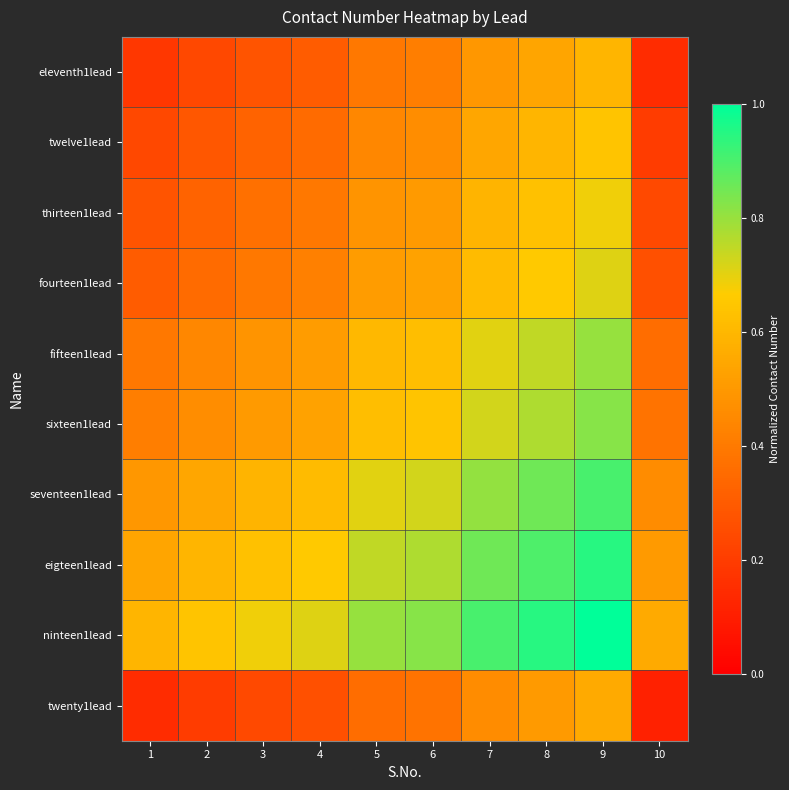

Reading left to right, transcribe all the data shown in this chart.

eleventh1lead: 1=0.2	2=0.2	3=0.3	4=0.3	5=0.4	6=0.4	7=0.5	8=0.5	9=0.6	10=0.1
twelve1lead: 1=0.2	2=0.3	3=0.3	4=0.4	5=0.4	6=0.5	7=0.5	8=0.6	9=0.6	10=0.2
thirteen1lead: 1=0.3	2=0.3	3=0.4	4=0.4	5=0.5	6=0.5	7=0.6	8=0.6	9=0.7	10=0.2
fourteen1lead: 1=0.3	2=0.4	3=0.4	4=0.4	5=0.5	6=0.5	7=0.6	8=0.7	9=0.7	10=0.3
fifteen1lead: 1=0.4	2=0.4	3=0.5	4=0.5	5=0.6	6=0.6	7=0.7	8=0.7	9=0.8	10=0.4
sixteen1lead: 1=0.4	2=0.5	3=0.5	4=0.5	5=0.6	6=0.6	7=0.7	8=0.8	9=0.8	10=0.4
seventeen1lead: 1=0.5	2=0.5	3=0.6	4=0.6	5=0.7	6=0.7	7=0.8	8=0.9	9=0.9	10=0.5
eigteen1lead: 1=0.5	2=0.6	3=0.6	4=0.7	5=0.7	6=0.8	7=0.9	8=0.9	9=0.9	10=0.5
ninteen1lead: 1=0.6	2=0.6	3=0.7	4=0.7	5=0.8	6=0.8	7=0.9	8=0.9	9=1.0	10=0.6
twenty1lead: 1=0.1	2=0.2	3=0.2	4=0.3	5=0.4	6=0.4	7=0.5	8=0.5	9=0.6	10=0.1